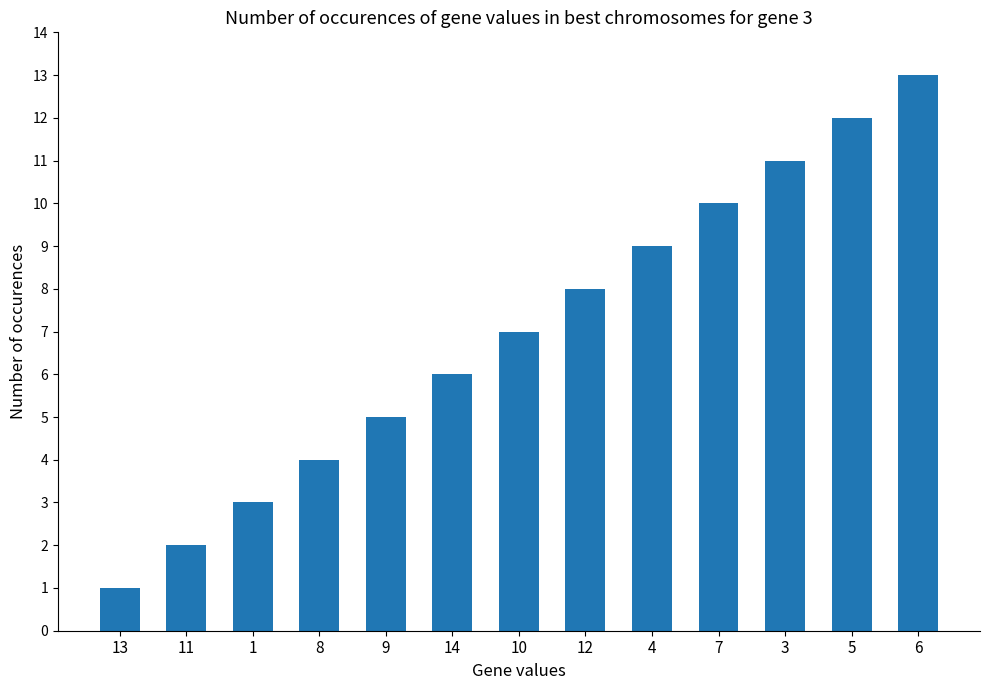

Which has a higher value, 9 or 10?

10